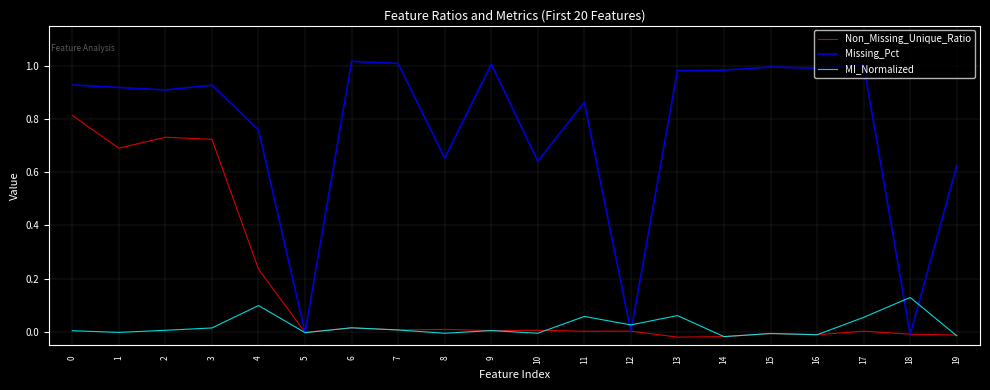

The value of Missing_Pct at 7 is 1.6. True or false?

False